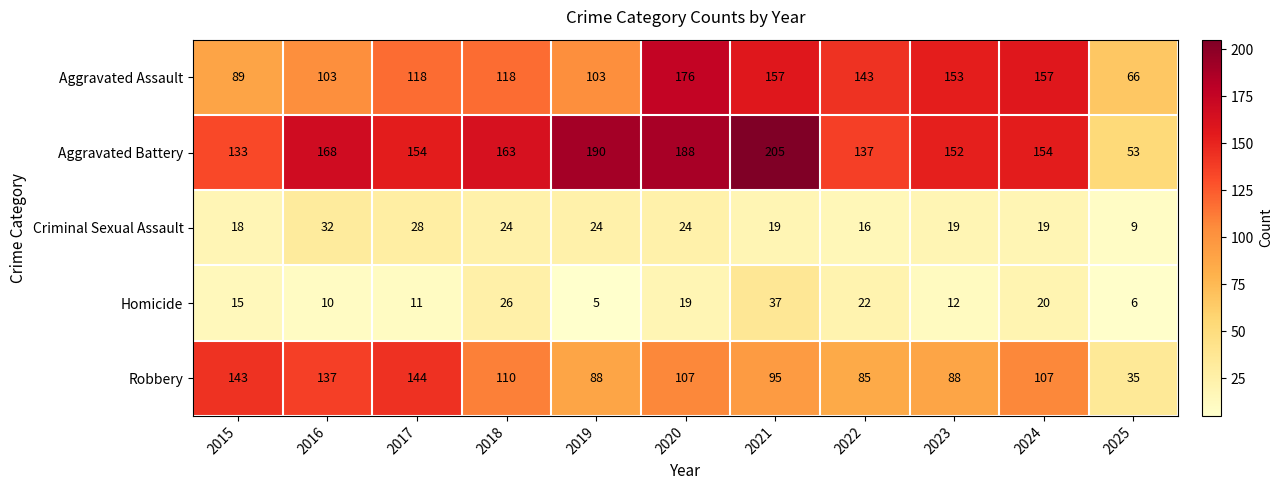

What is the difference between the second highest and minimum values in the Homicide series?

21